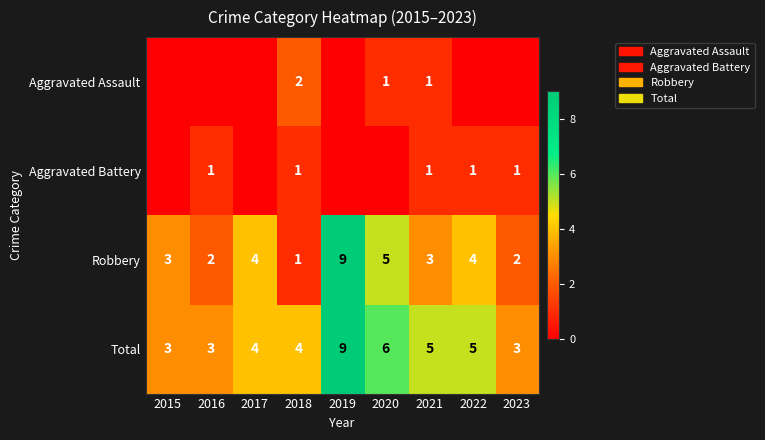

At which label is Robbery closest to 5?

2020